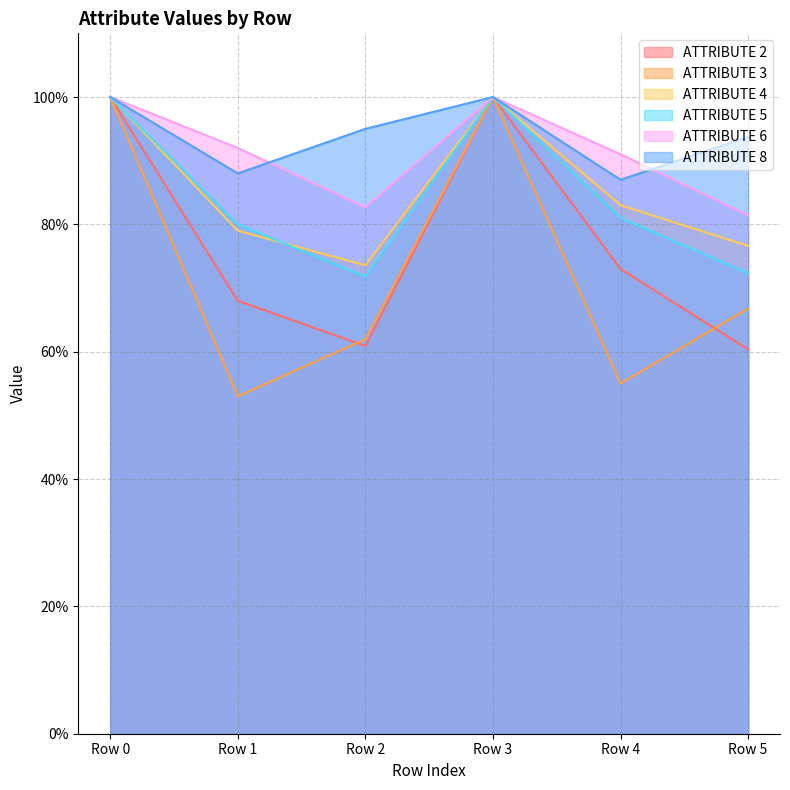

Between Row 0 and Row 1, which is larger?

Row 0